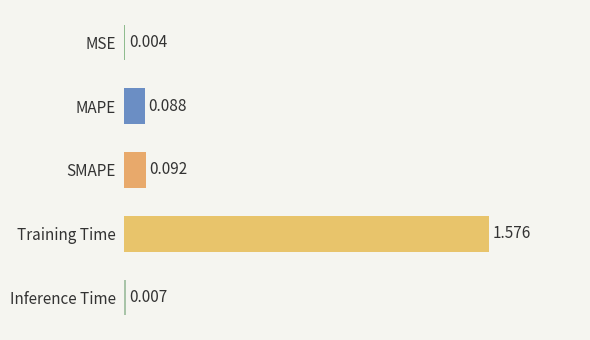

At which category does the chart reach its peak across all series?

Training Time